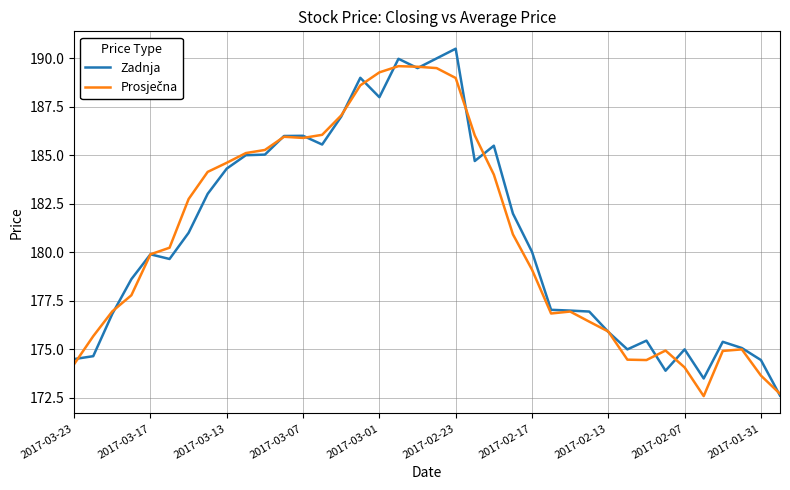

Which series has the widest spread of values?

Zadnja